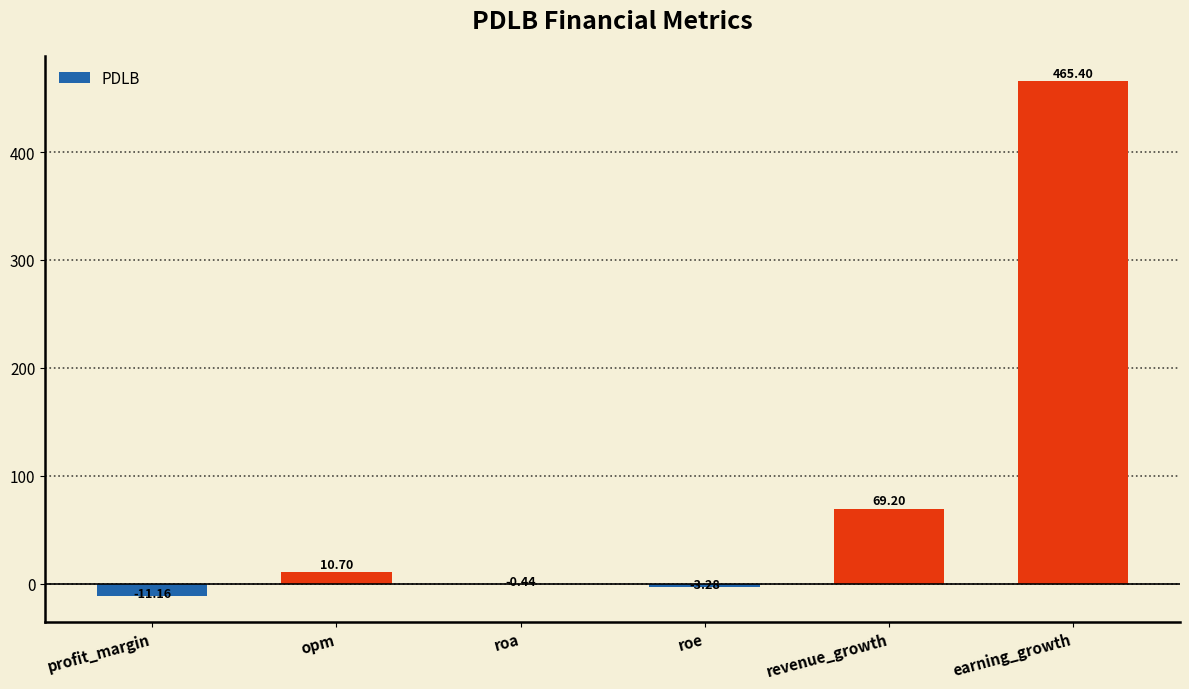

At which category does the chart reach its peak across all series?

earning_growth